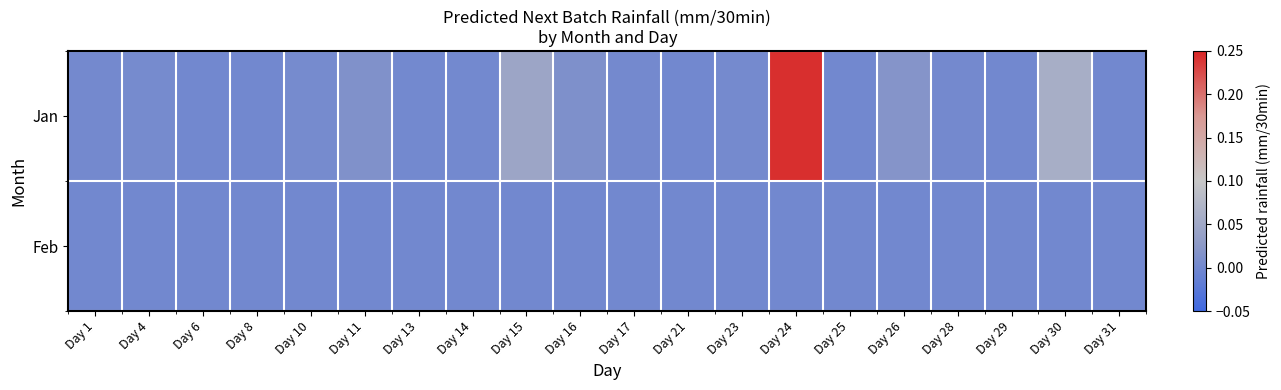

At how many categories does at least one series exceed 0?

15